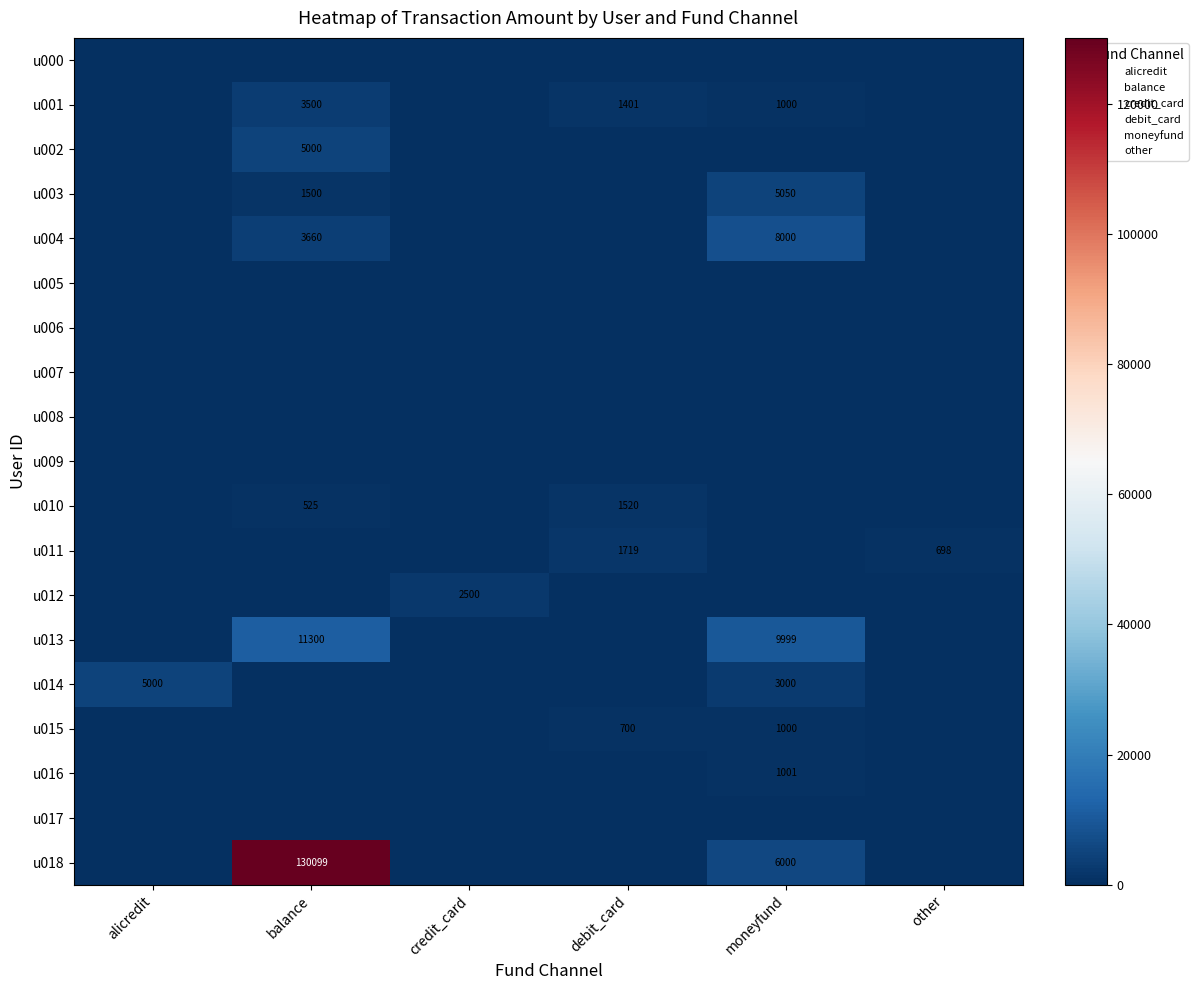

How many distinct data groups are displayed?

19